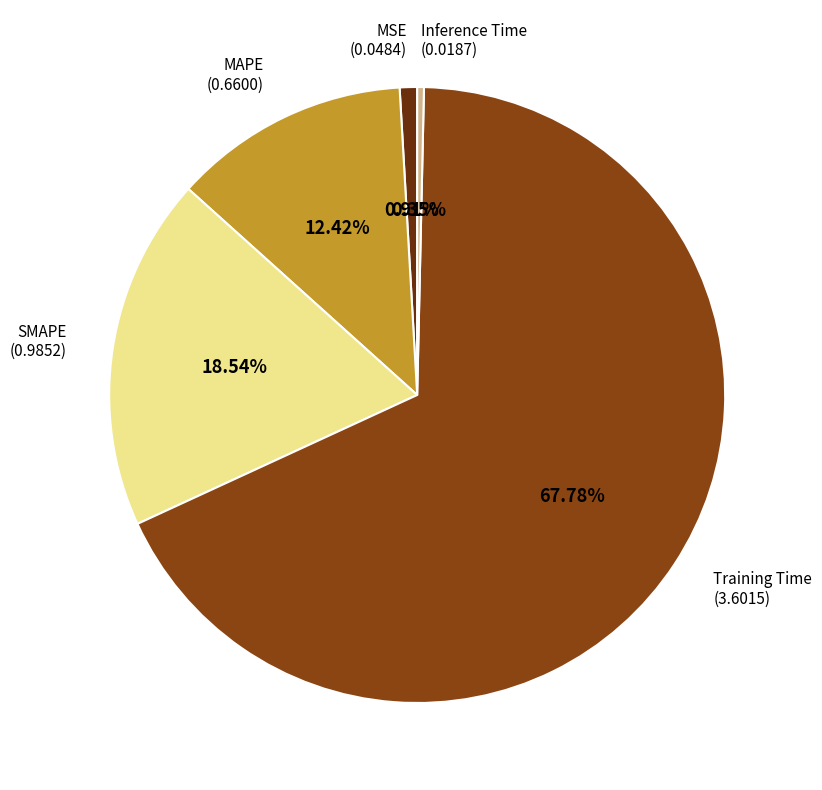

To the nearest percent, what is the average slice percentage?

20%